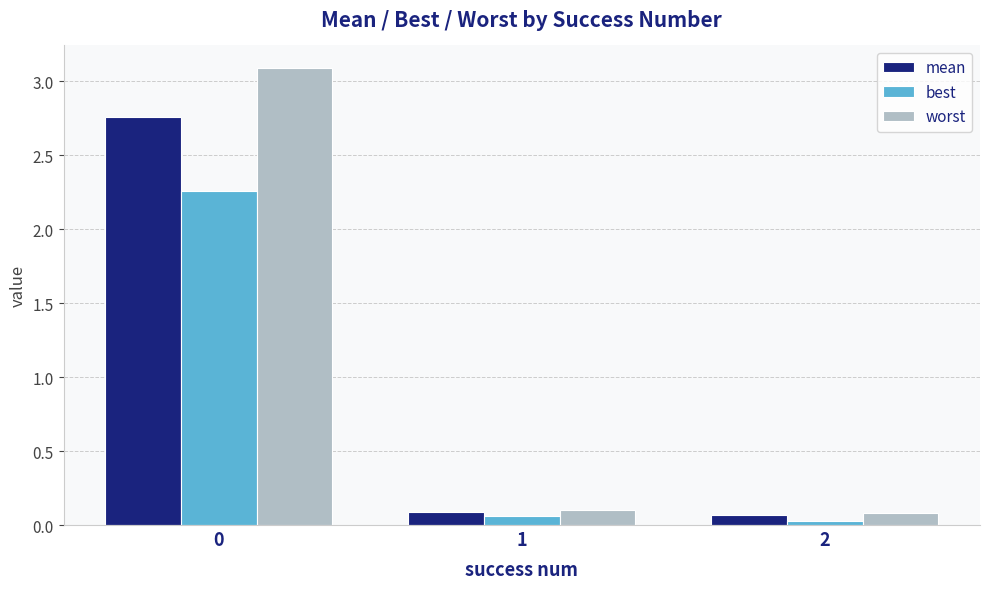

Is the value of best at 1 greater than the value of worst at 0?

No